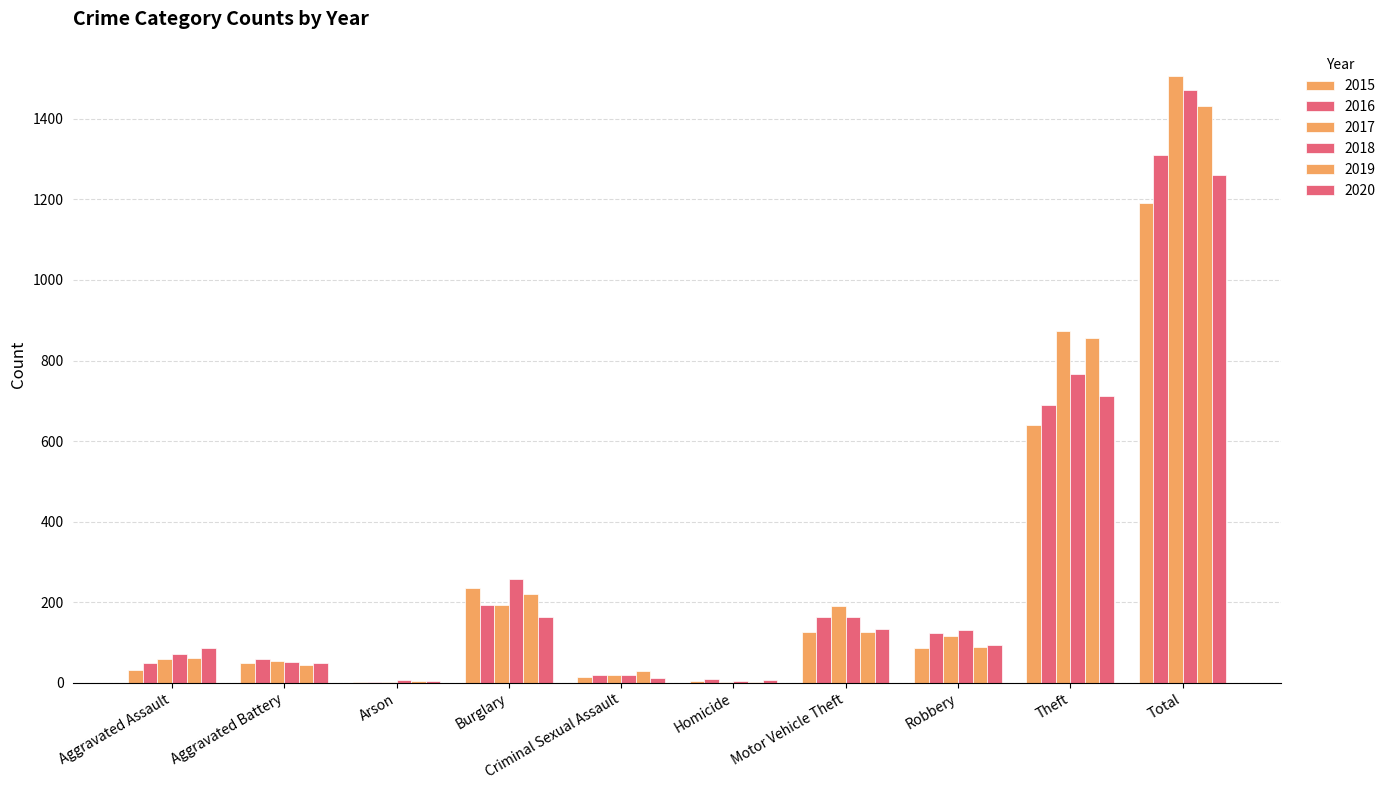

At which label does 2019 reach its minimum?

Homicide